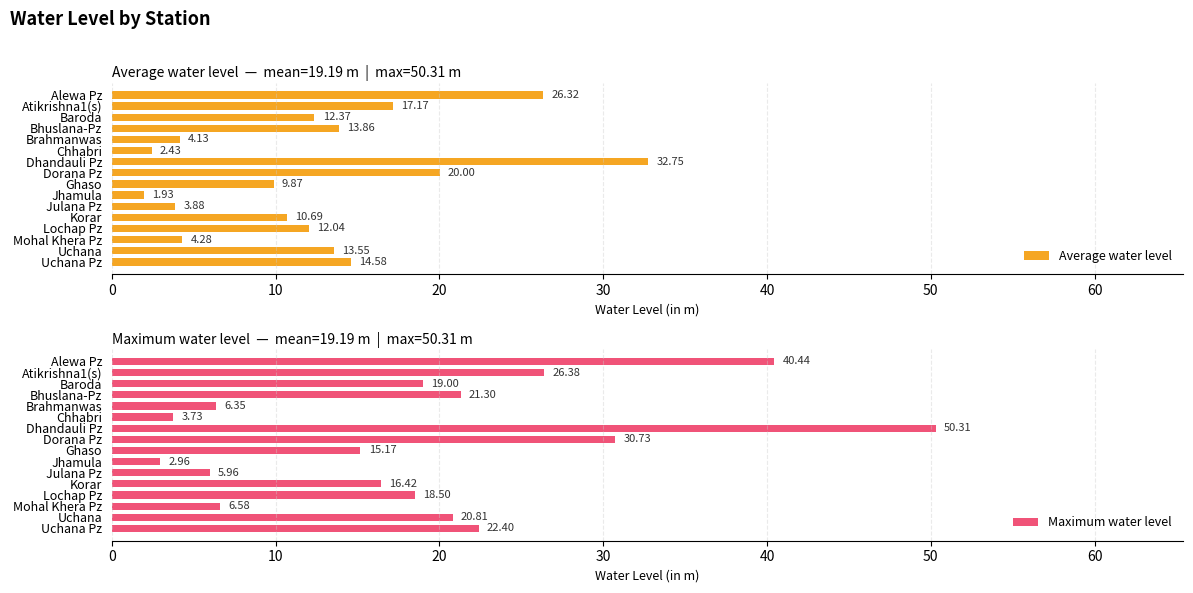

How many values in the Maximum water level series are below 19?

8